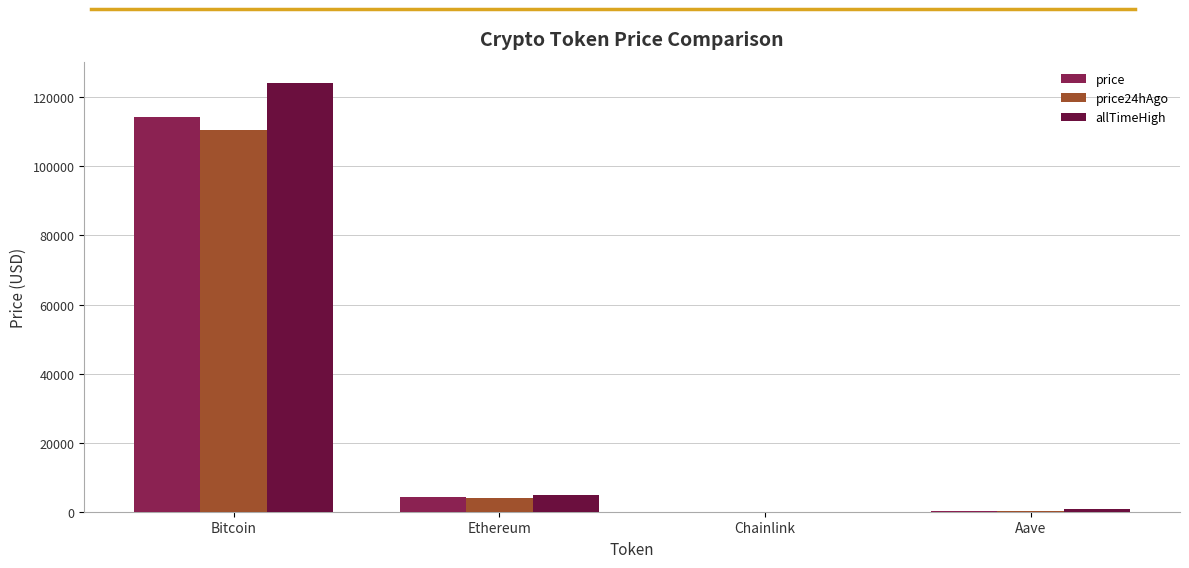

Between Bitcoin and Chainlink, which series saw the biggest shift?

allTimeHigh